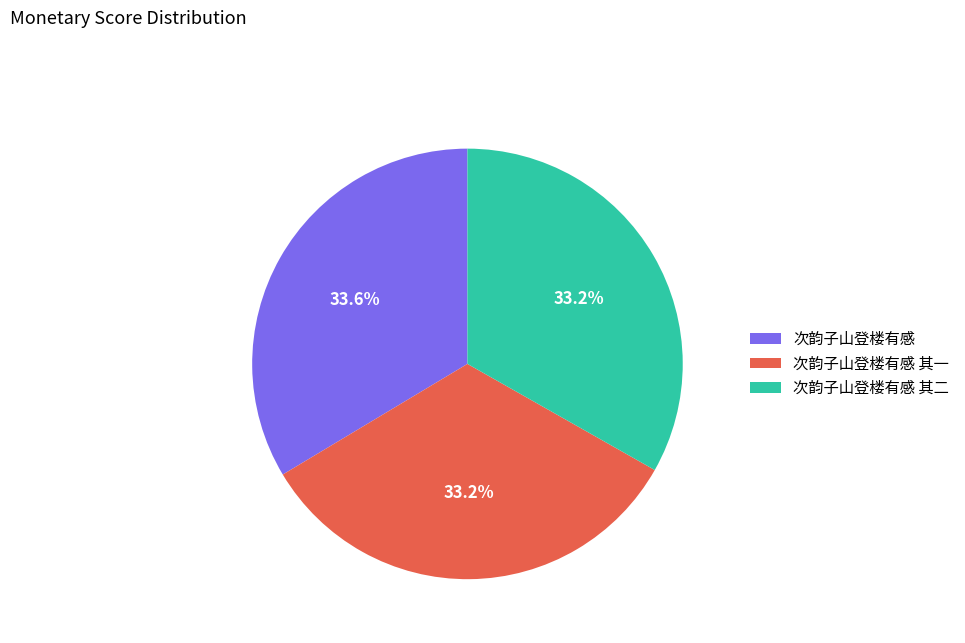

To the nearest percent, what percentage of the pie is 次韵子山登楼有感 其二?

33%